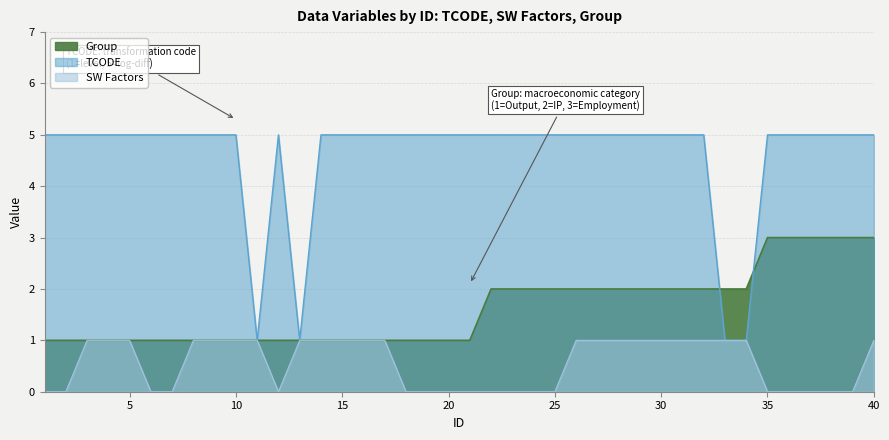

Rank the series by their average value, from lowest to highest.

SW Factors, Group, TCODE